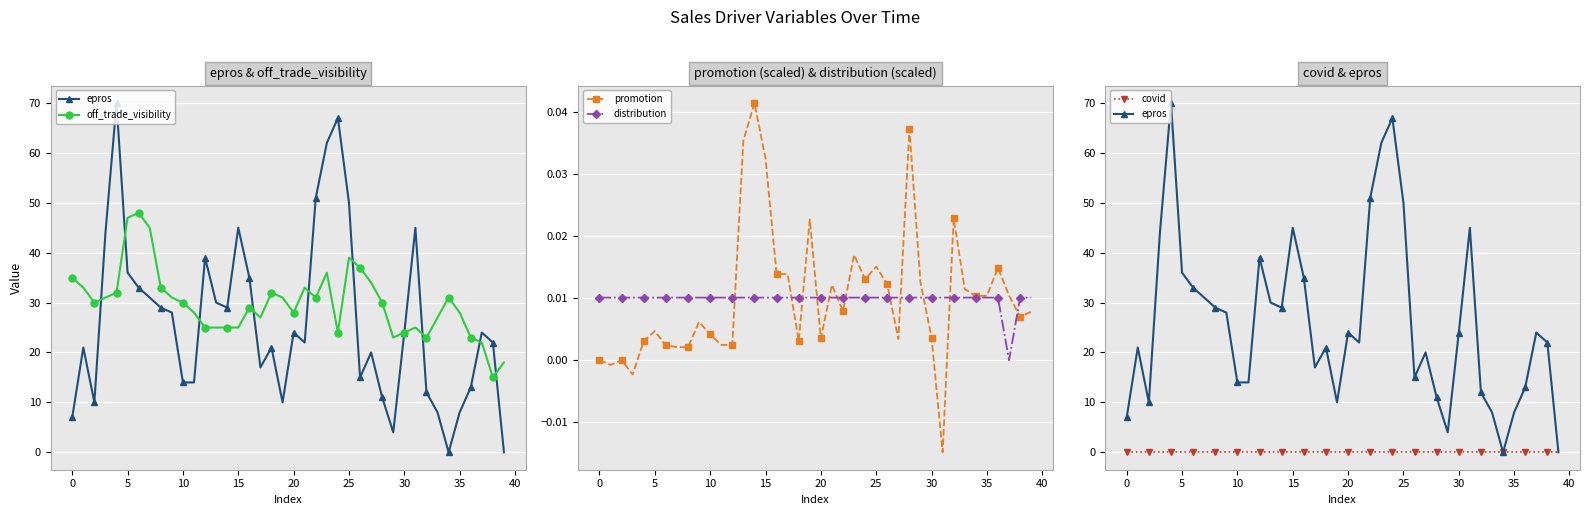

How many categories are shown in the chart?

40